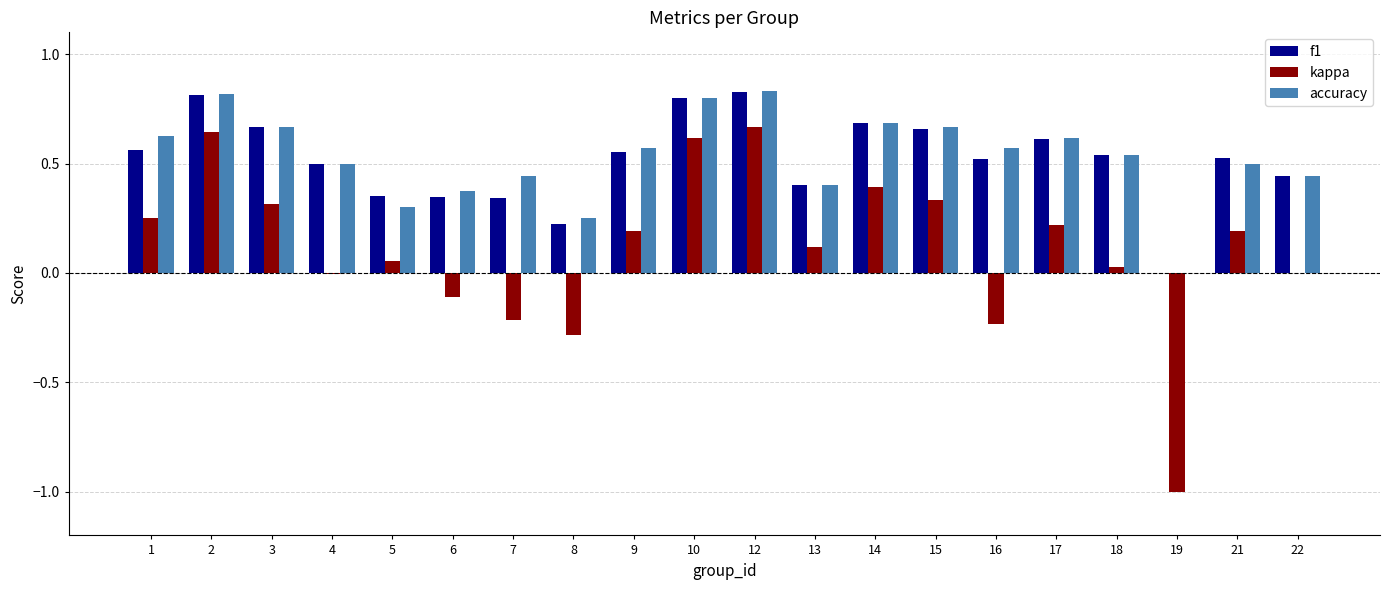

What is the sum of all f1 values?

10.4